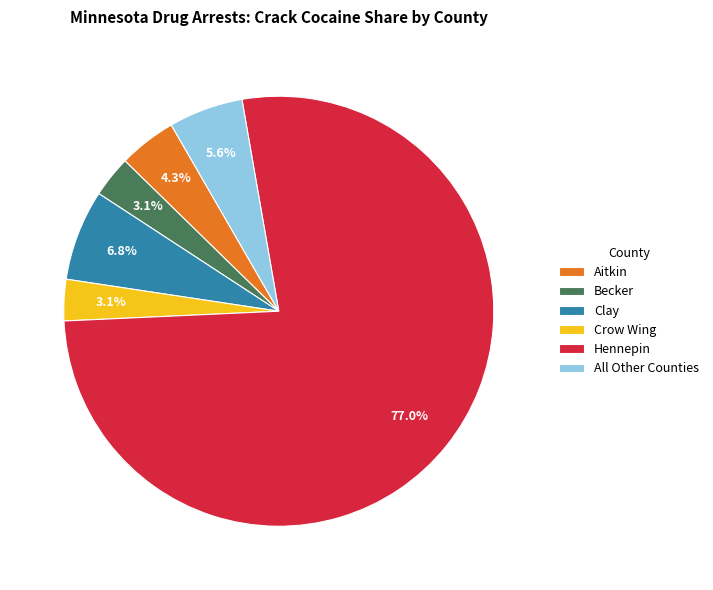

How many slices are in this pie chart?

6